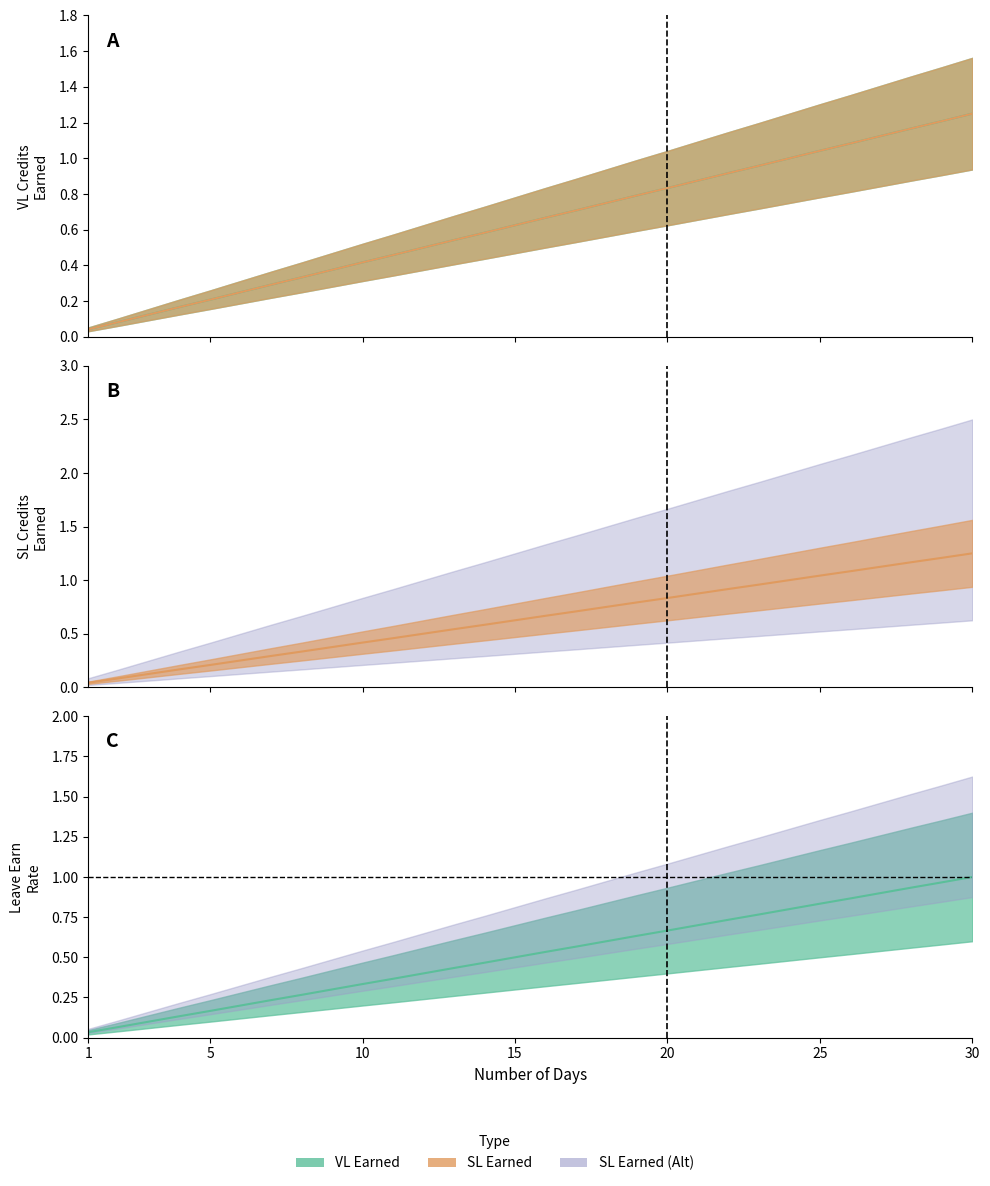

Which category has the lowest value across all series?

1